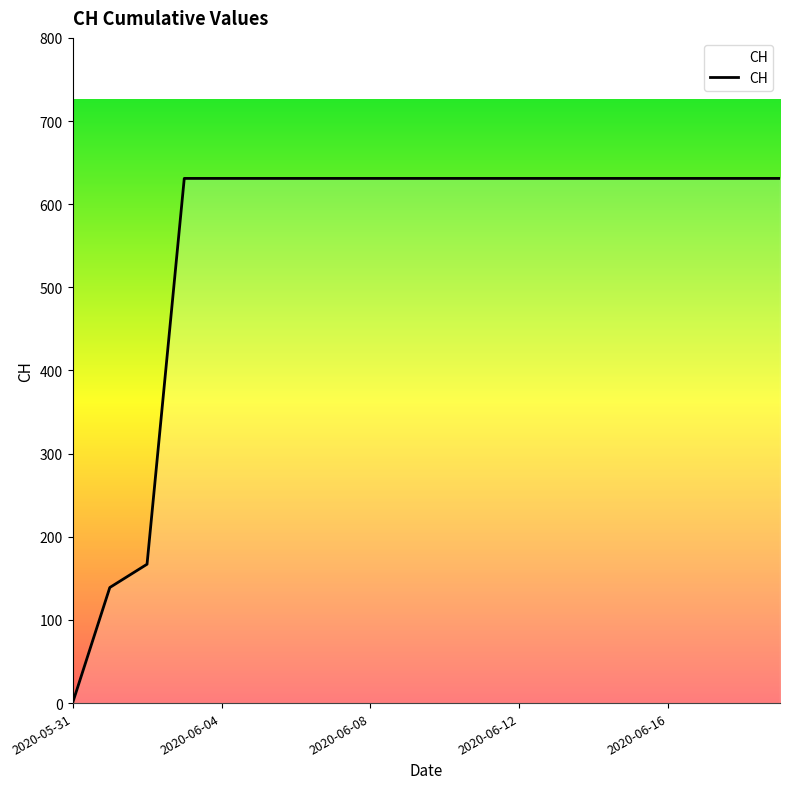

How many lines are shown in the chart?

1